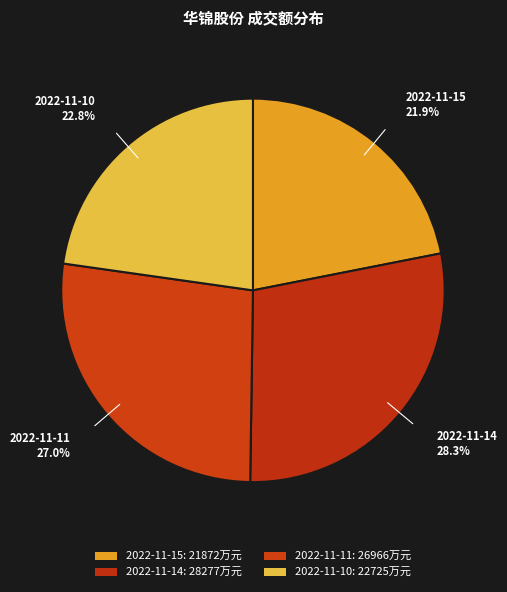

How many segments does this pie chart have?

4